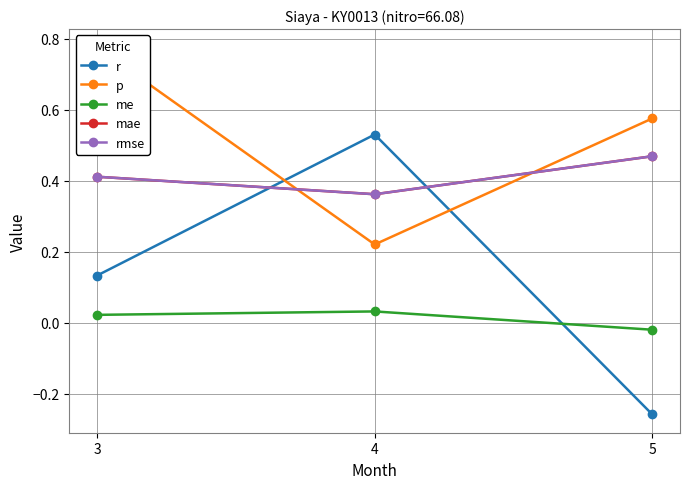

Rank the categories by p value from lowest to highest.

4, 5, 3